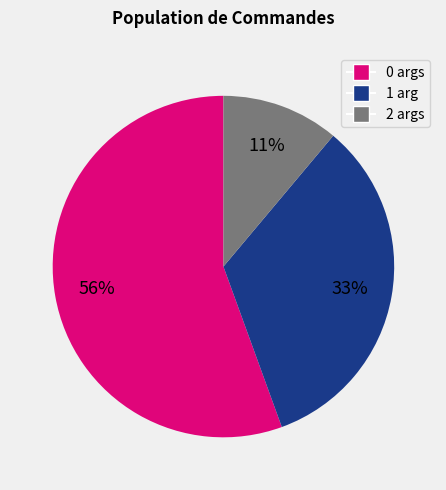

Is there a majority slice in this chart?

Yes